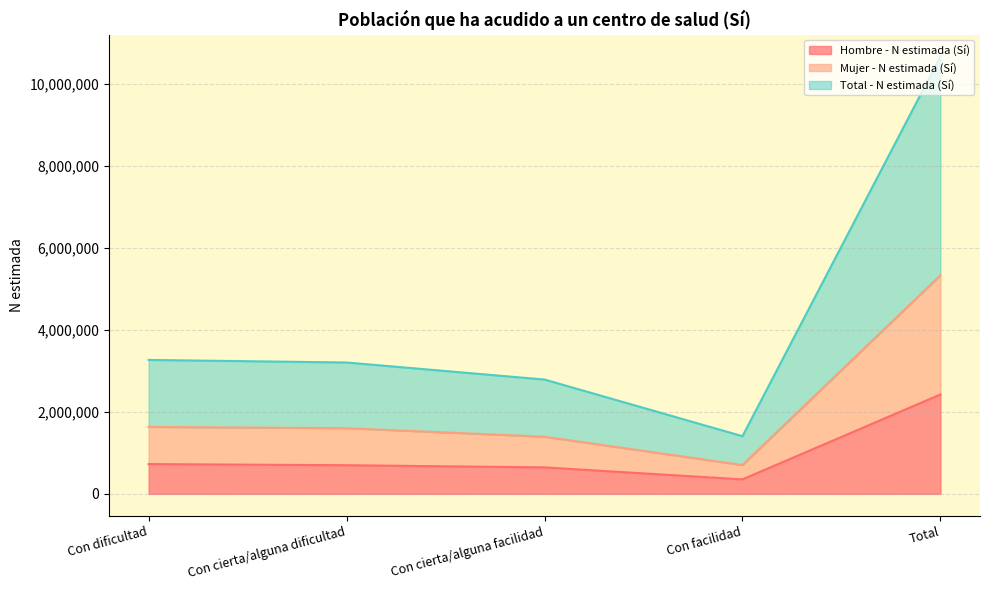

What is the highest value of the Hombre - N estimada (Sí) series?

2421734